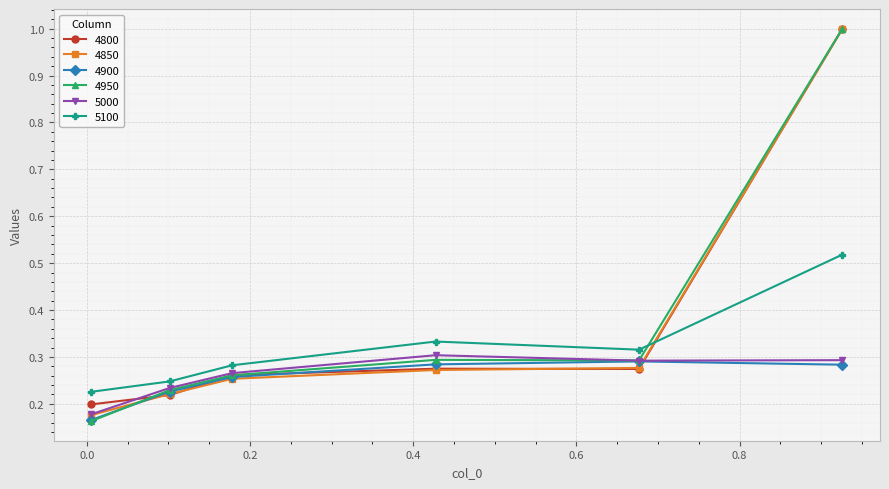

At how many categories does at least one series exceed 0?

6